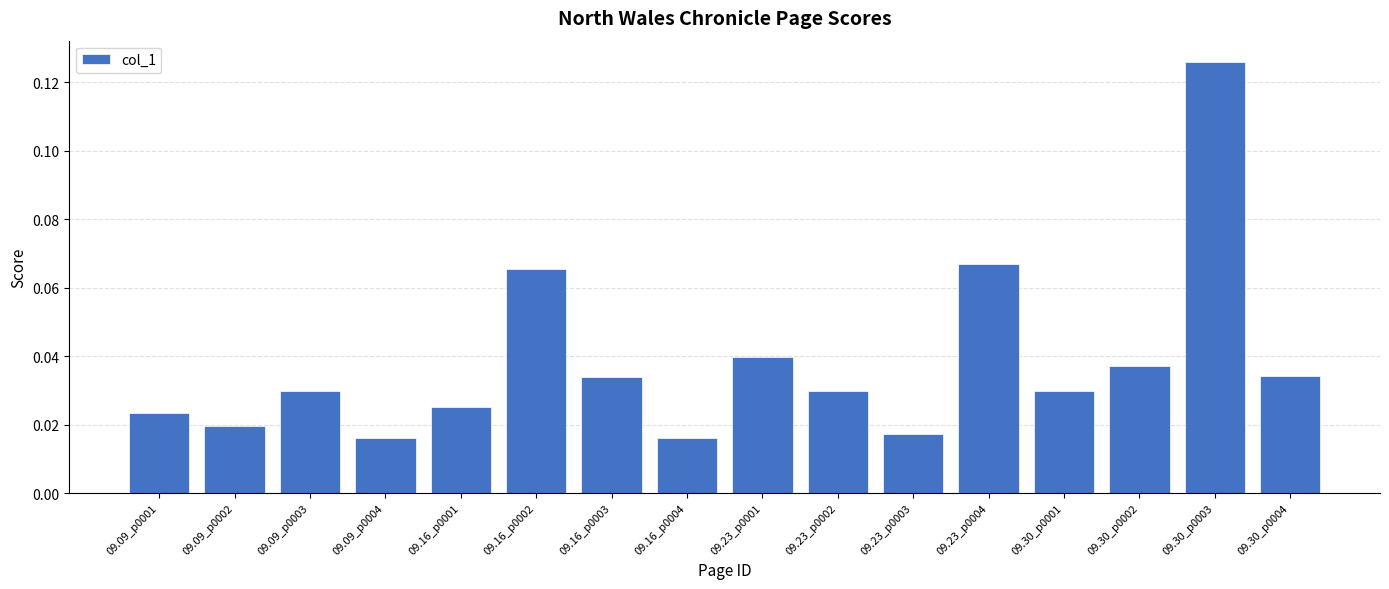

Is it true that the value at 09.09_p0003 is 0.1?

False